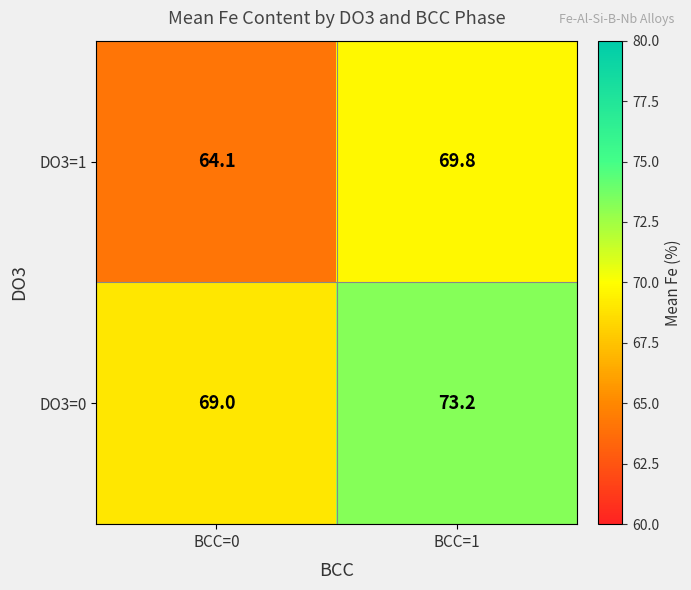

At which category is the sum across all series the highest?

BCC=1